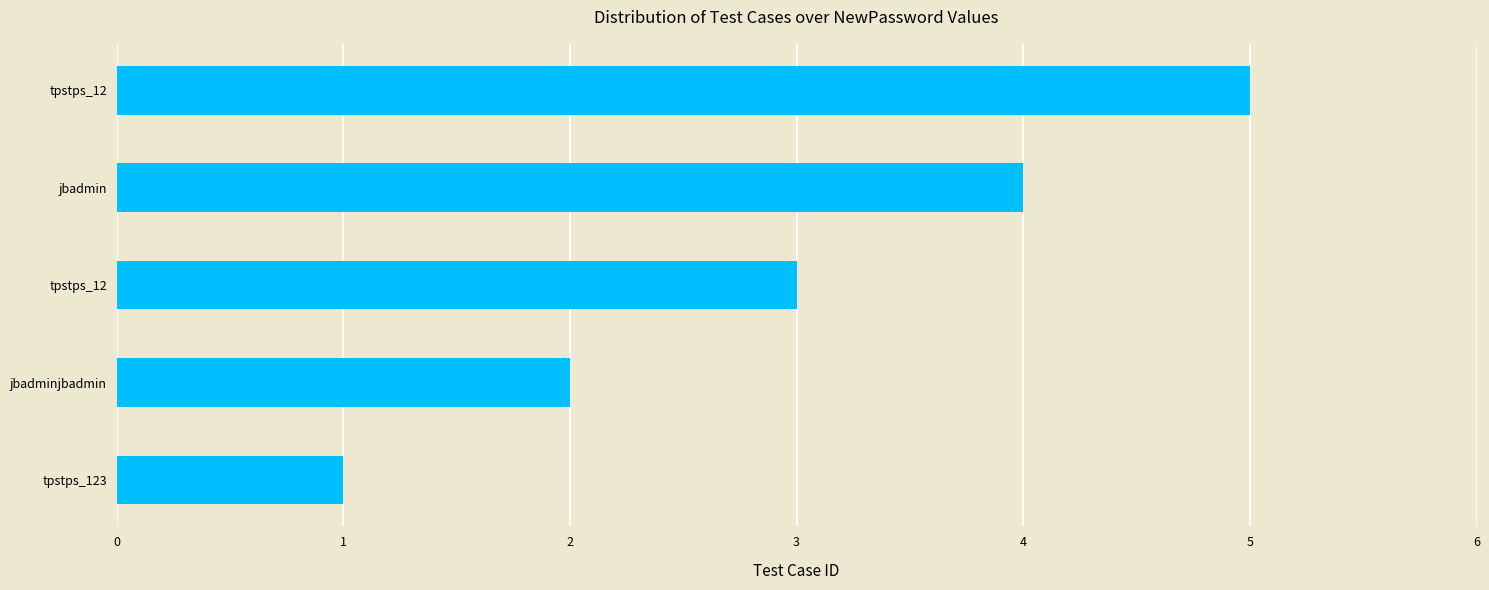

How many bars are there in total?

5